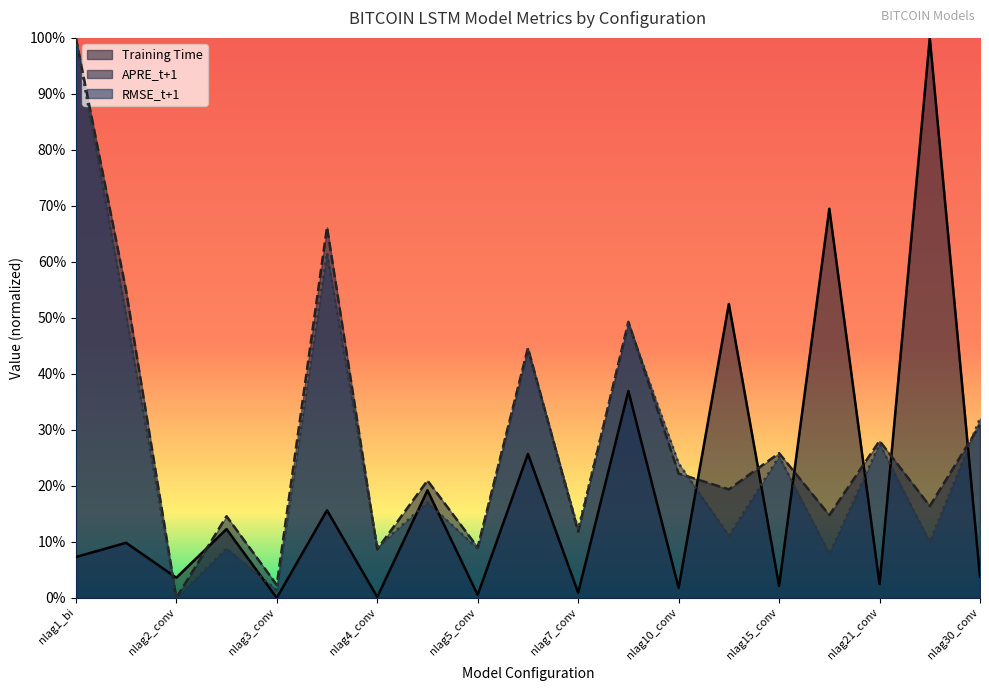

What is the spread (max minus min) of values at nlag30_conv?

0.3